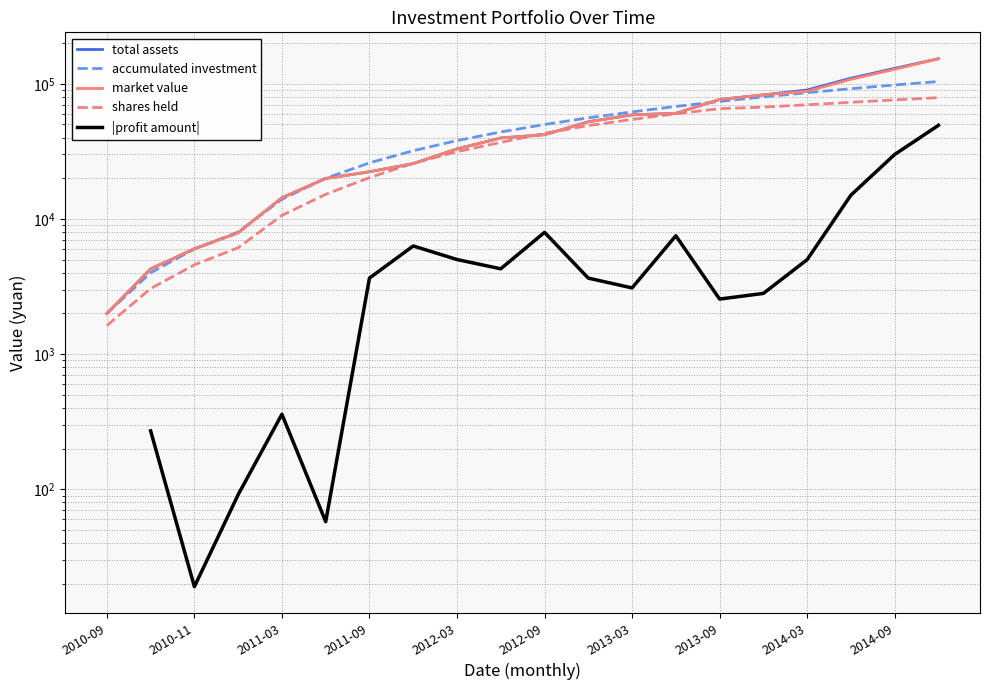

What is the average value of the market value series?

51284.5